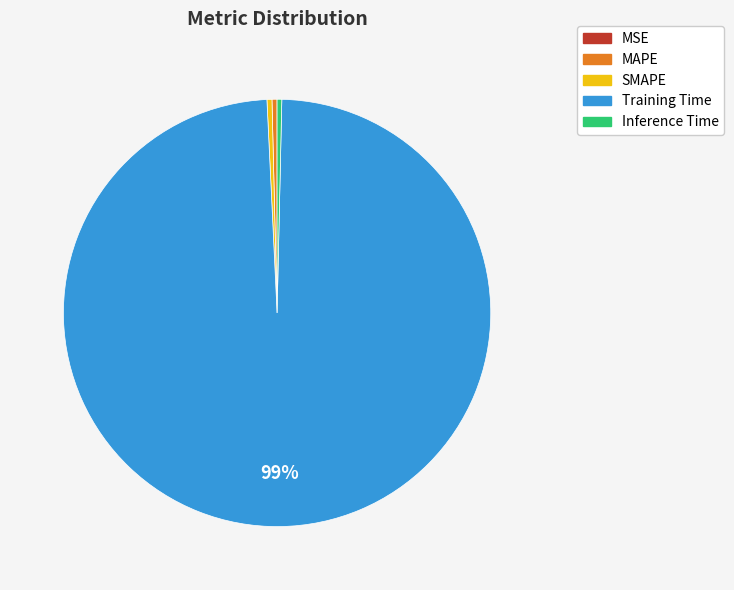

To the nearest percent, what is the average slice percentage?

20%